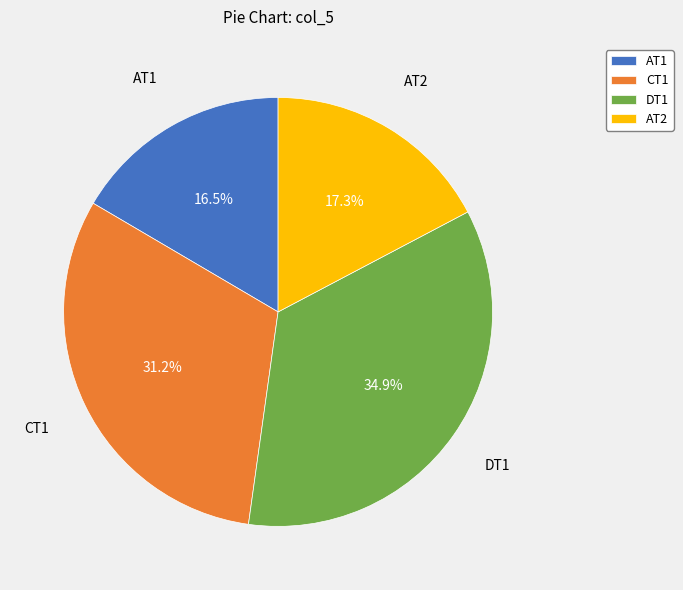

What percentage is the AT2 slice, to the nearest percent?

17%